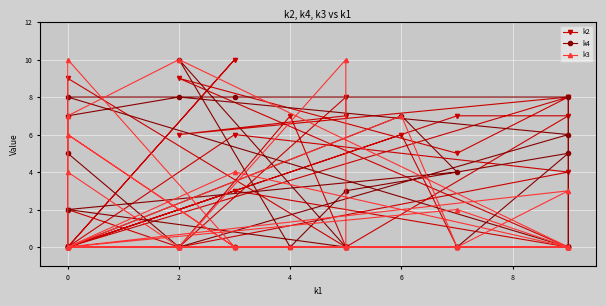

True or false: k3 has a value of 4 at 0.

False